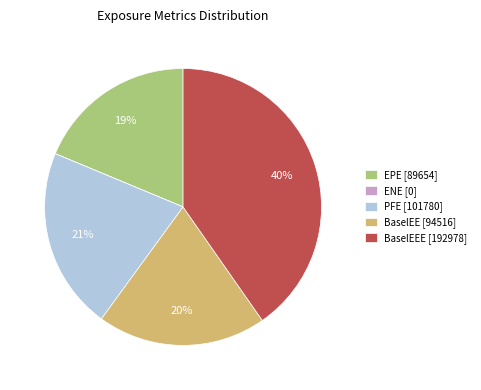

Which slice is the largest?

BaselEEE [192978]